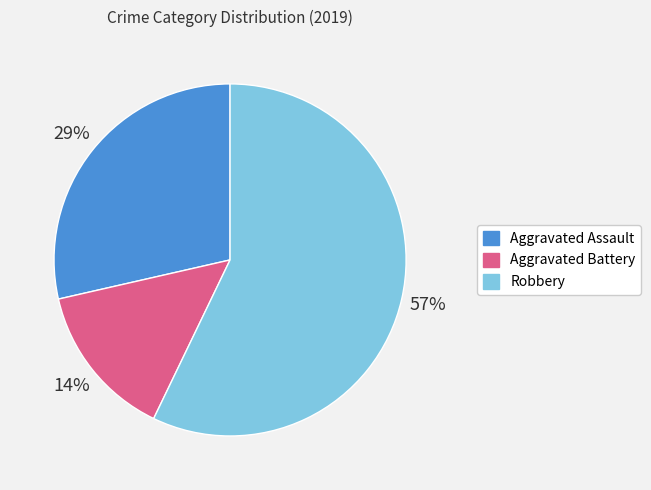

What is the smallest slice in the pie chart?

Aggravated Battery